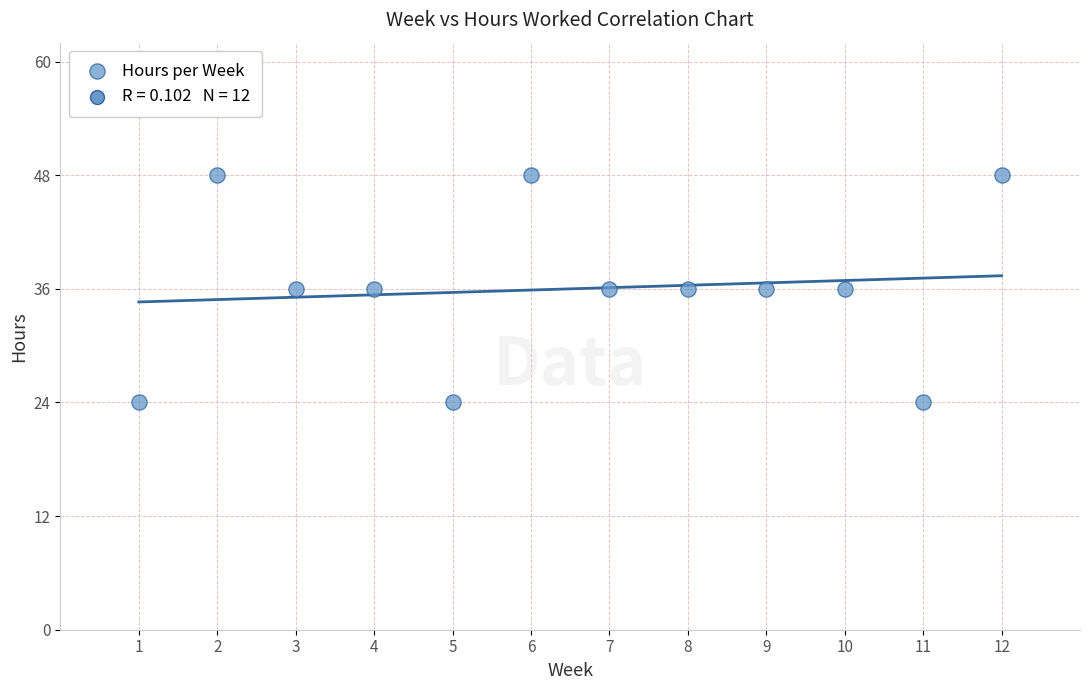

What is the range of Y values (max minus min)?

24